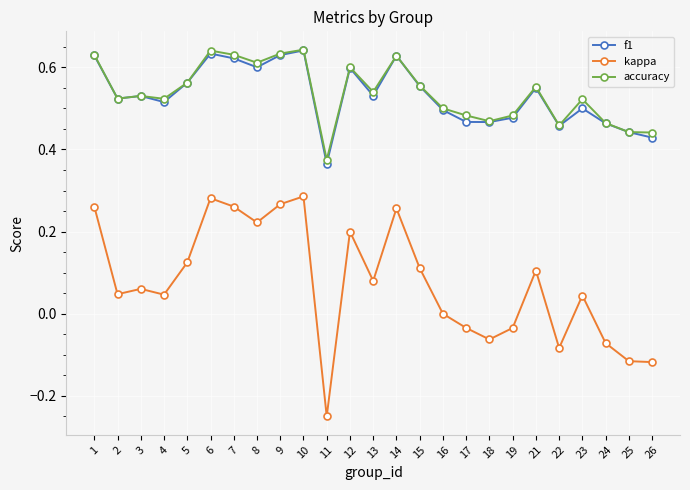

Which category has the lowest value across all series?

11